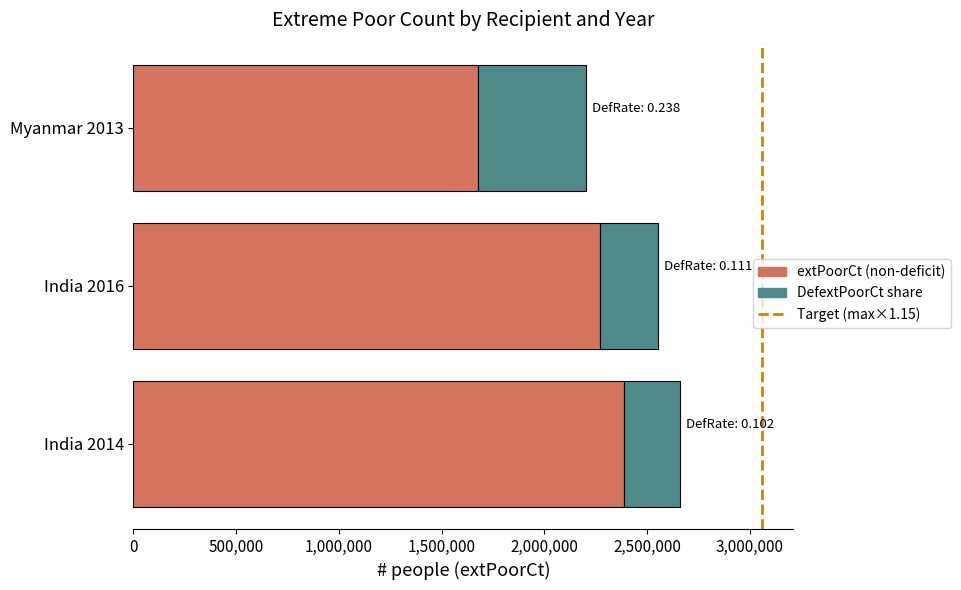

The value of extPoorCt (non-deficit) at India 2016 is 2268599.7. True or false?

True